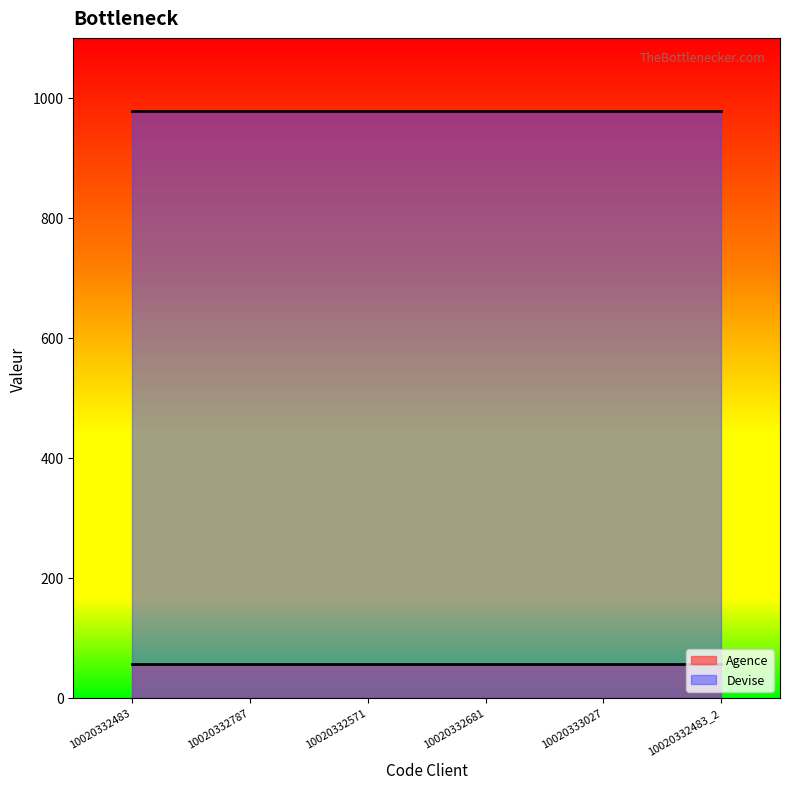

What is the sum of all Devise values?

5868